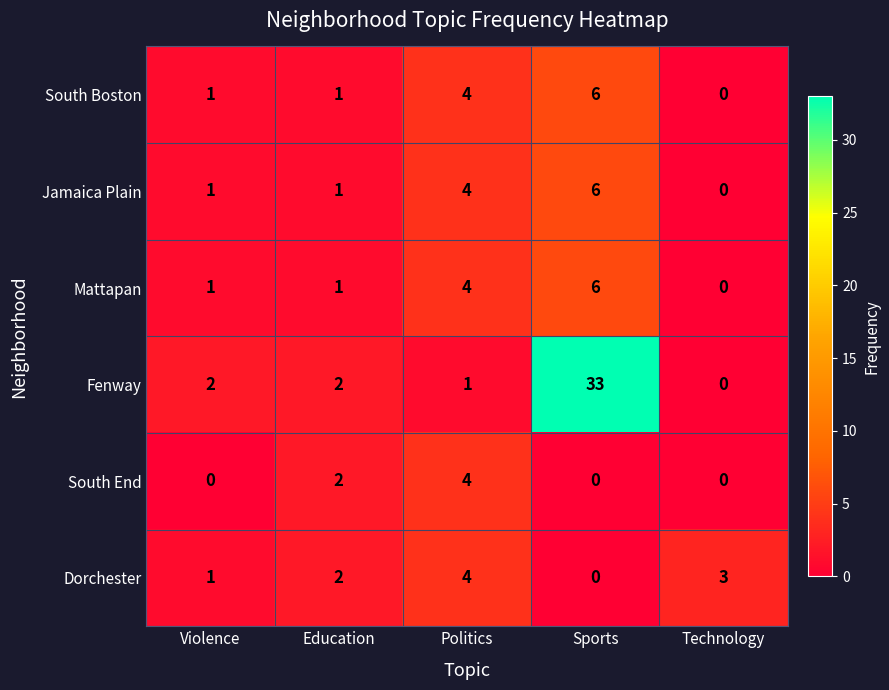

Reading left to right, extract all data points from this chart.

South Boston: 1	1	4	6	0
Jamaica Plain: 1	1	4	6	0
Mattapan: 1	1	4	6	0
Fenway: 2	2	1	33	0
South End: 0	2	4	0	0
Dorchester: 1	2	4	0	3